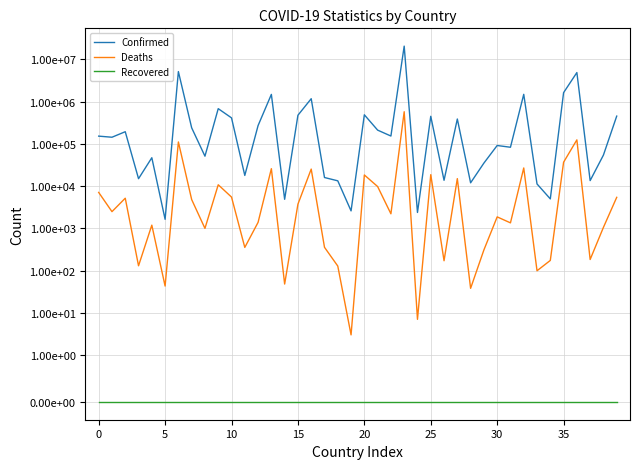

What is the total value across all series at 11?

18294